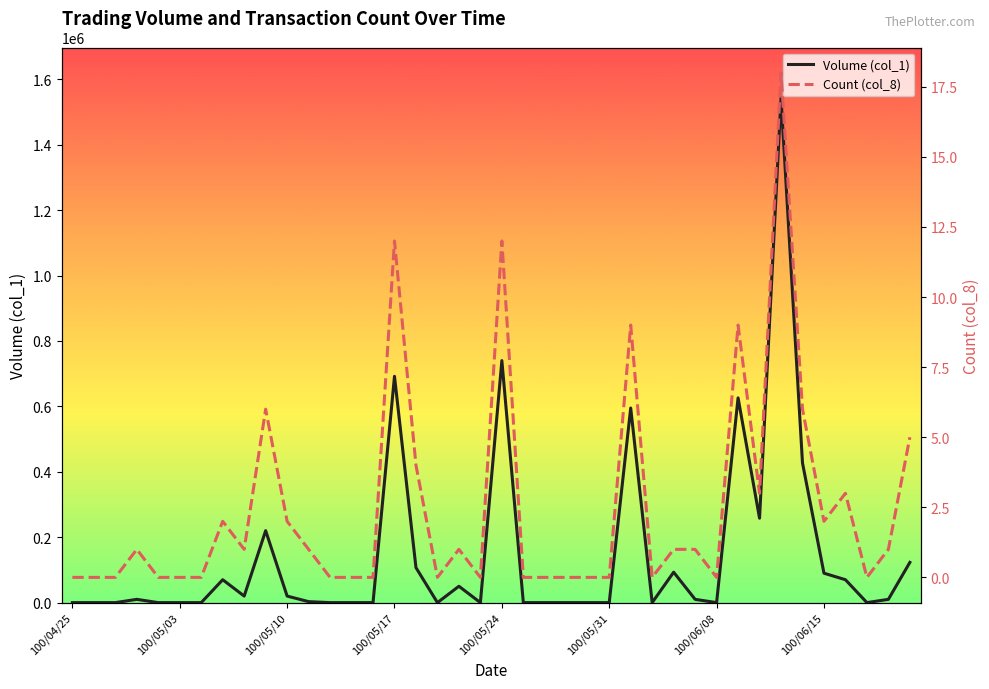

What is the difference between the highest and lowest values at 28?

92999